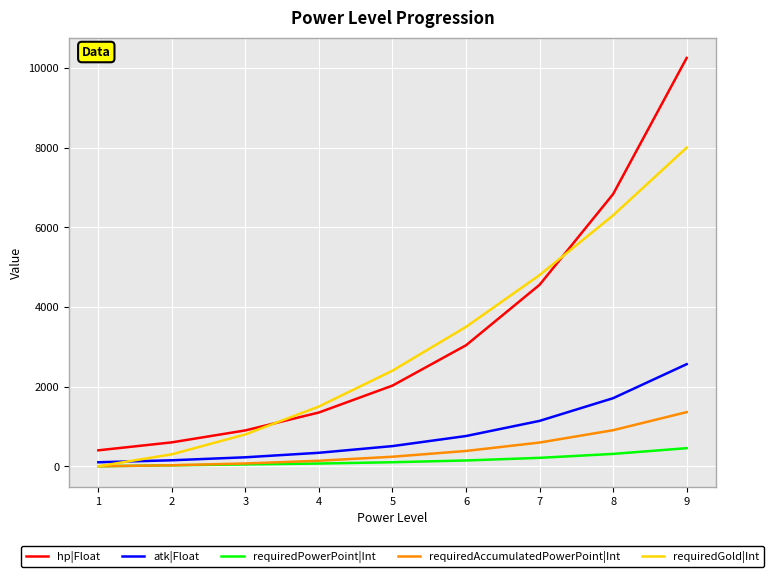

What is the highest value of the requiredPowerPoint|Int series?

454